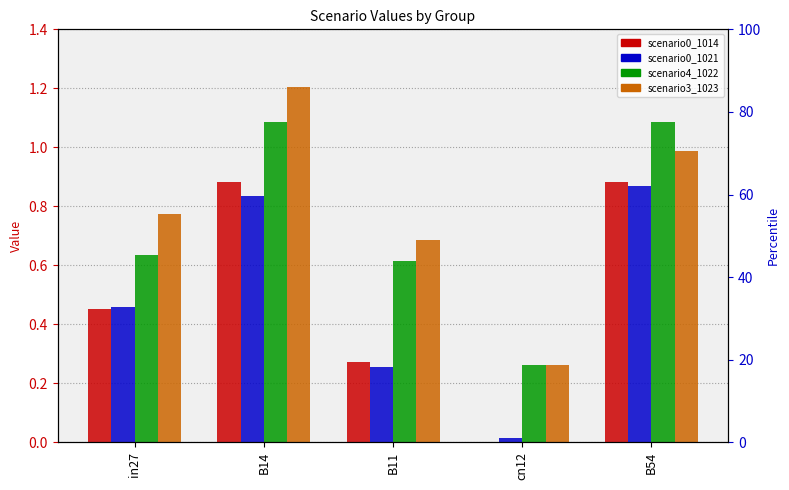

Between B11 and cn12, which series saw the biggest shift?

job519_scenario3_1023